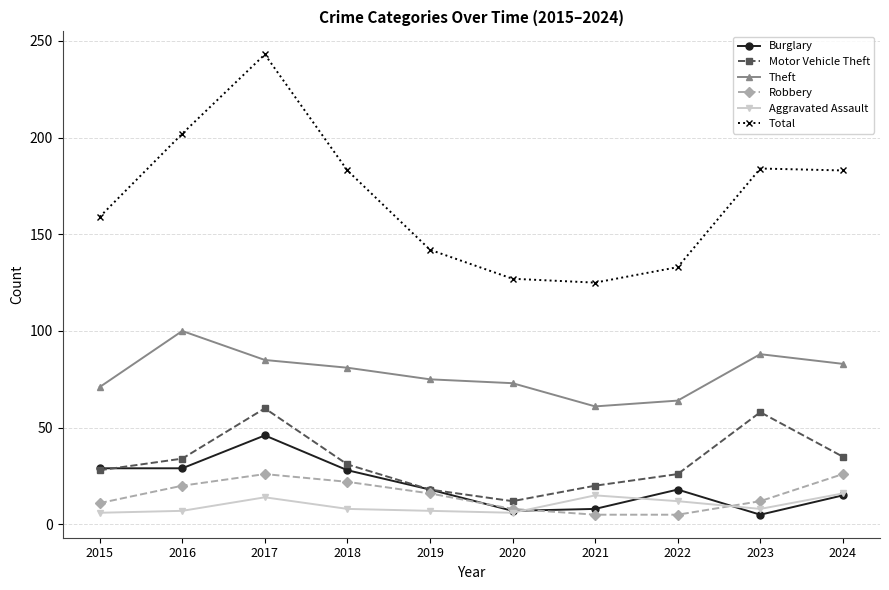

The value of Burglary at 2019 is 8. True or false?

False